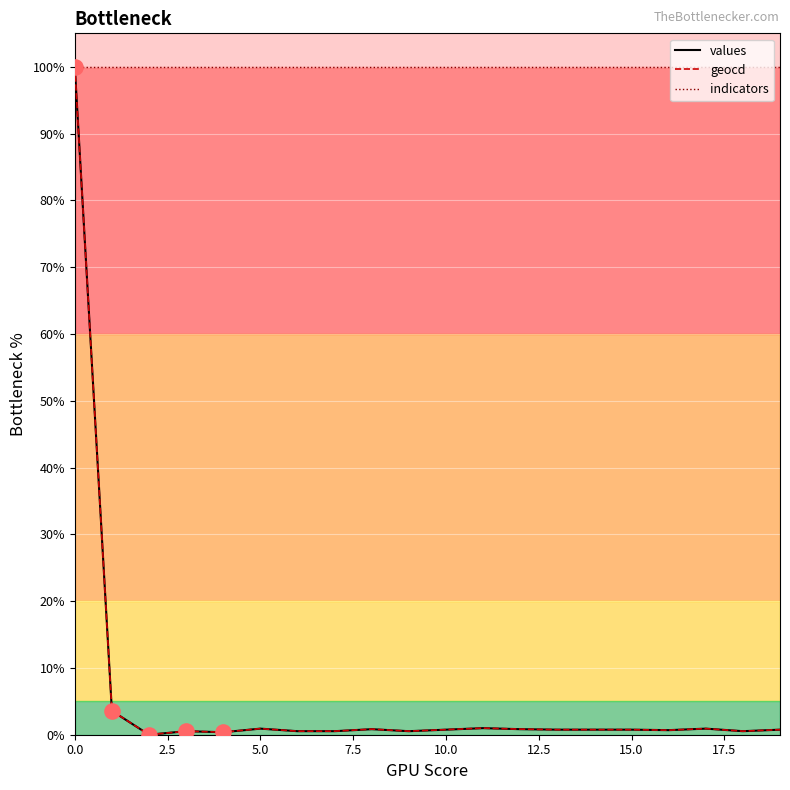

Is it true that indicators equals 100.0 at 10.0?

True